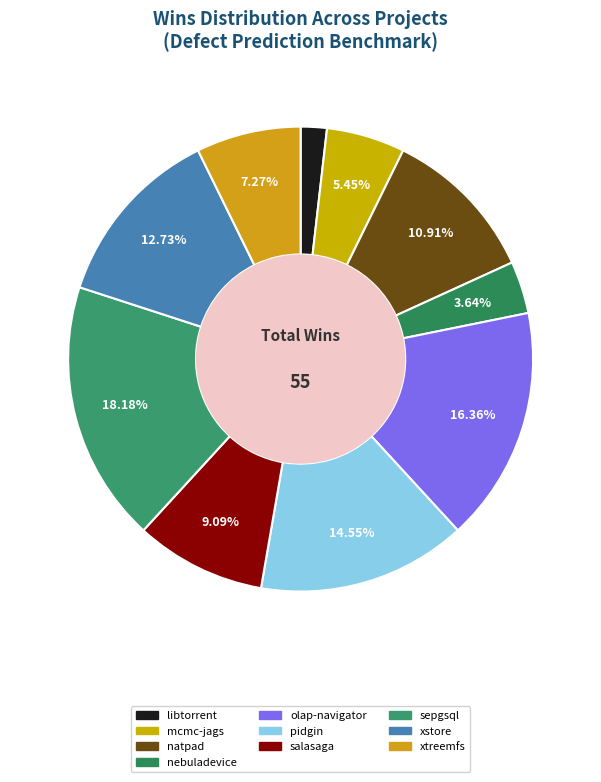

How many slices are in this pie chart?

10